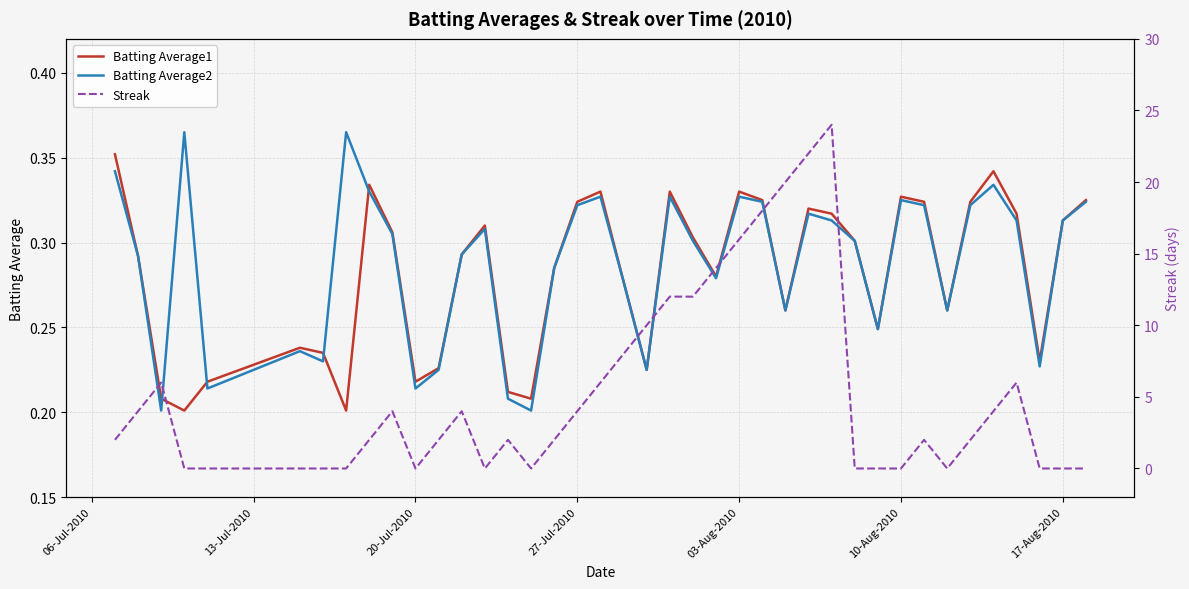

What is the difference between the maximum and minimum values in the Batting Average2 series?

0.2